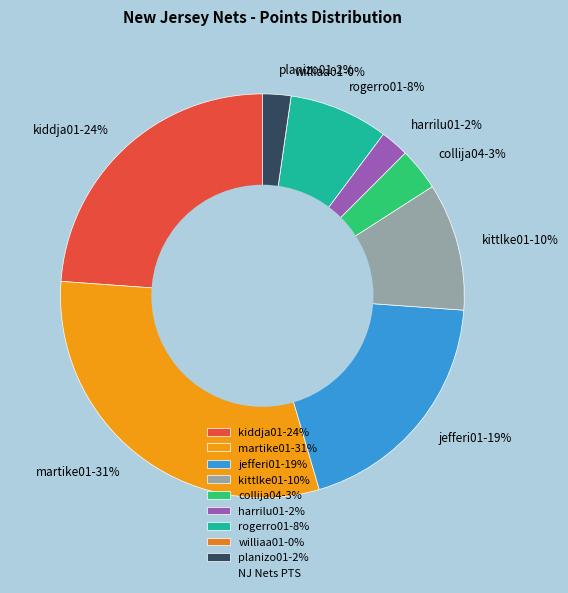

To the nearest percent, what percentage of the pie is planizo01?

2%